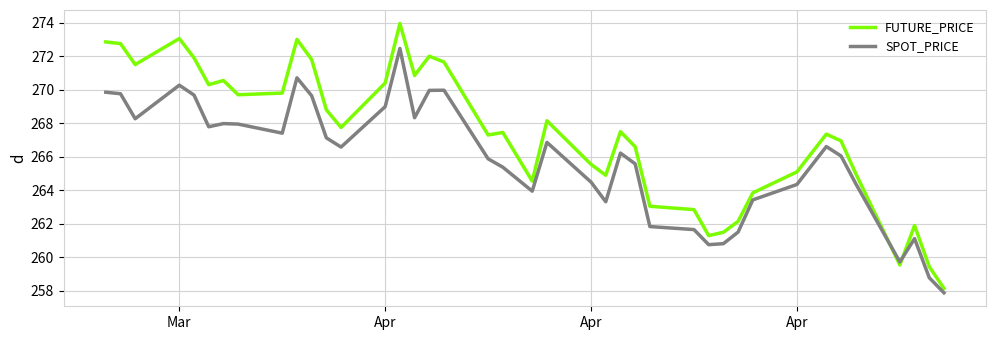

List the series in order of their overall mean, highest first.

FUTURE_PRICE, SPOT_PRICE